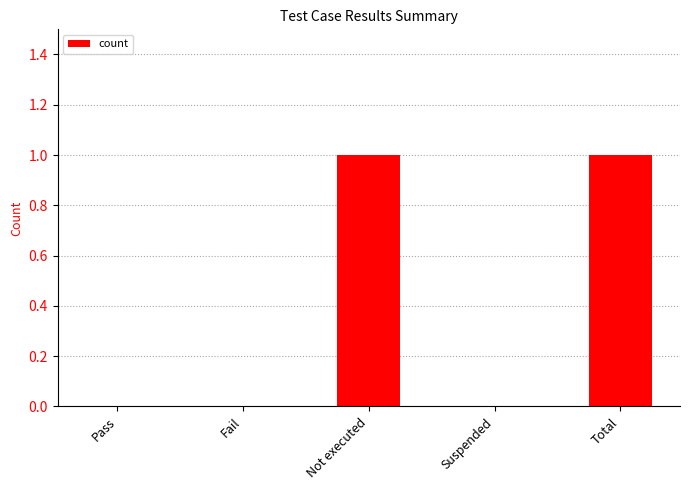

What is the ratio of the value at Not executed to the value at Total?

1.0